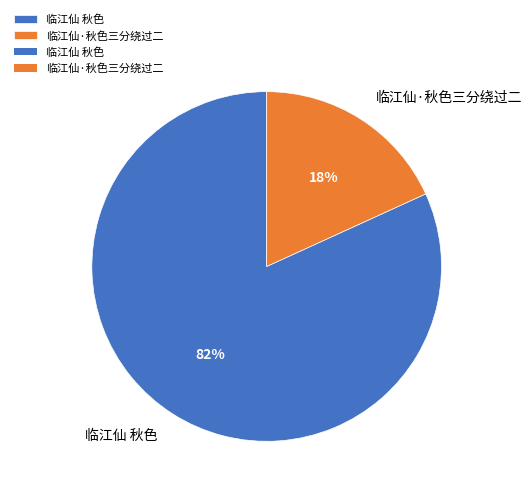

To the nearest percent, what is the difference between the 临江仙·秋色三分绕过二 and 临江仙 秋色 slice percentages?

64%